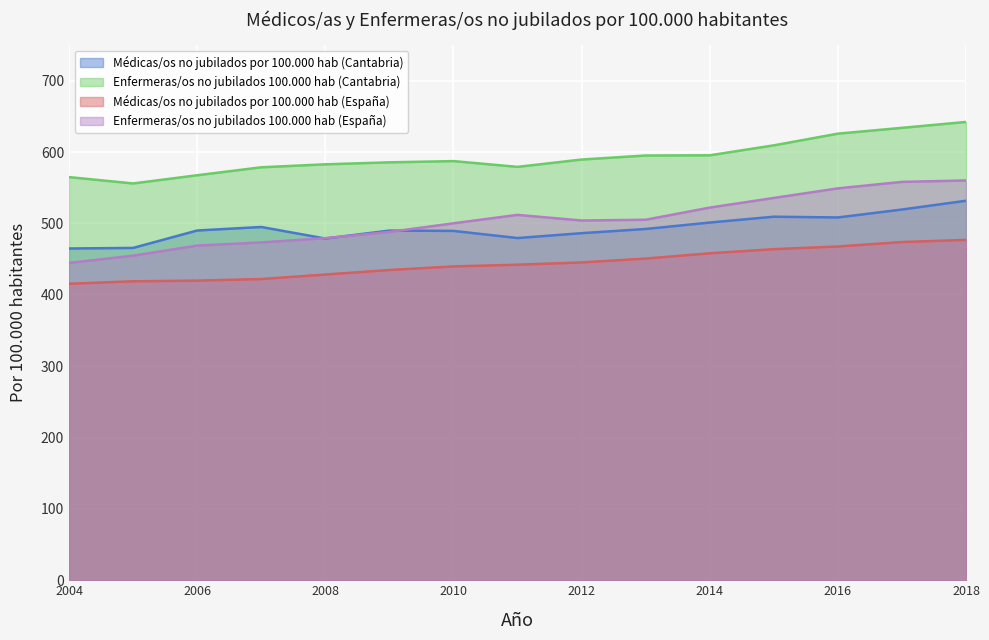

Which category has the highest value in the Médicas/os no jubilados por 100.000 hab (España) series?

2018